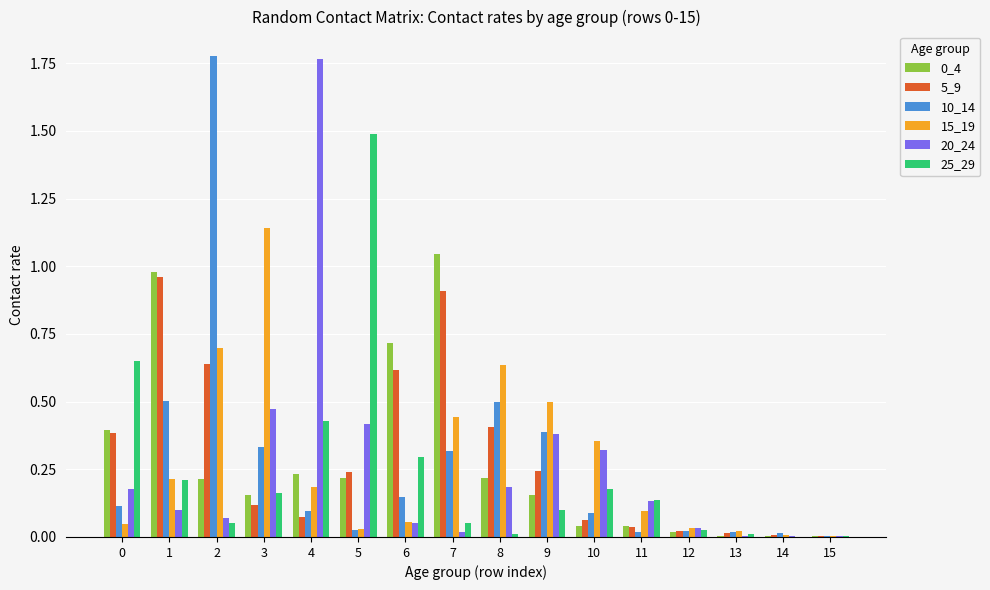

Is the value of 20_24 at 3 greater than the value of 10_14 at 15?

Yes